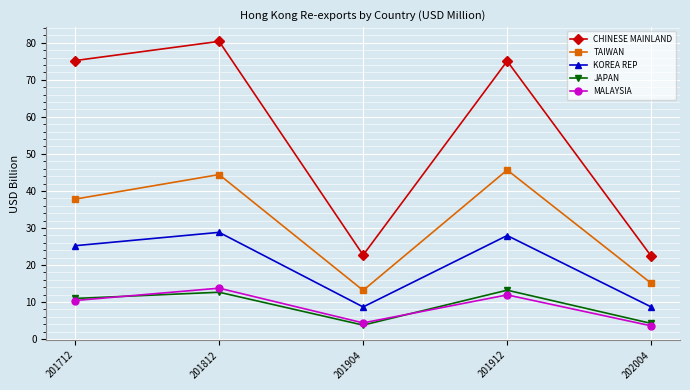

What is the greatest value displayed?

80.4